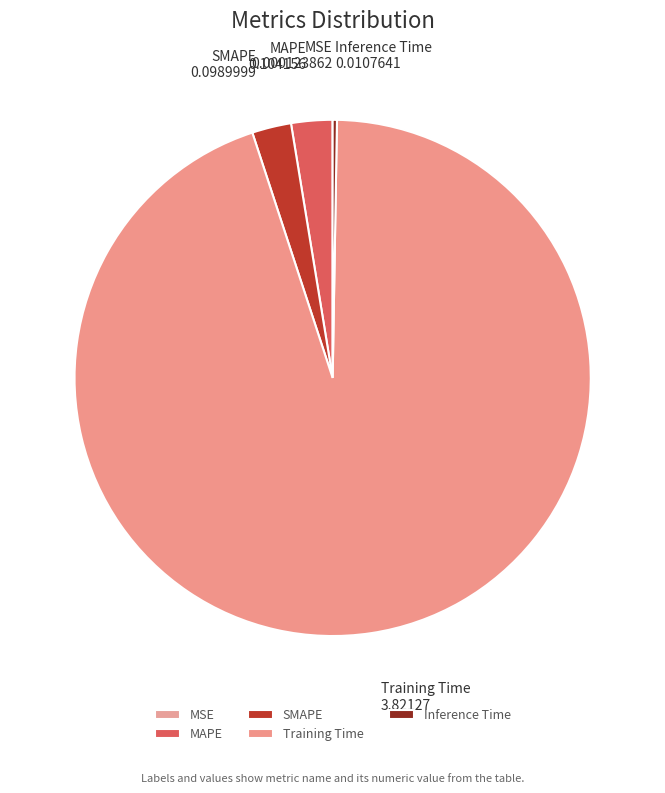

What is the largest slice in the pie chart?

Training Time